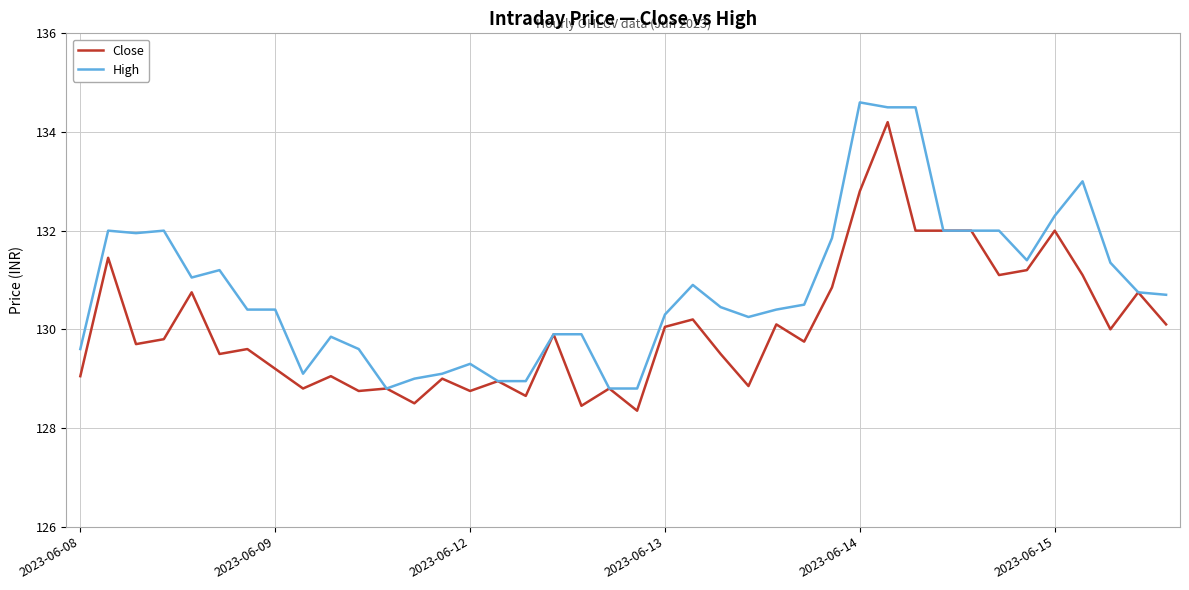

Rank the series by their average value, from lowest to highest.

Close, High